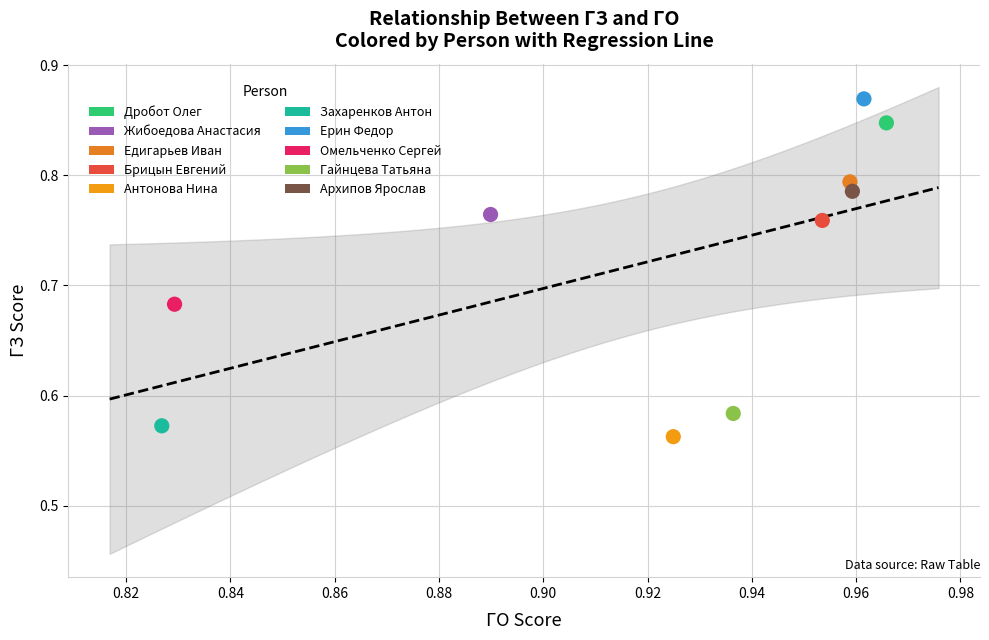

What are all the series names shown in the legend?

Дробот Олег, Жибоедова Анастасия, Едигарьев Иван, Брицын Евгений, Антонова Нина, Захаренков Антон, Ерин Федор, Омельченко Сергей, Гайнцева Татьяна, Архипов Ярослав